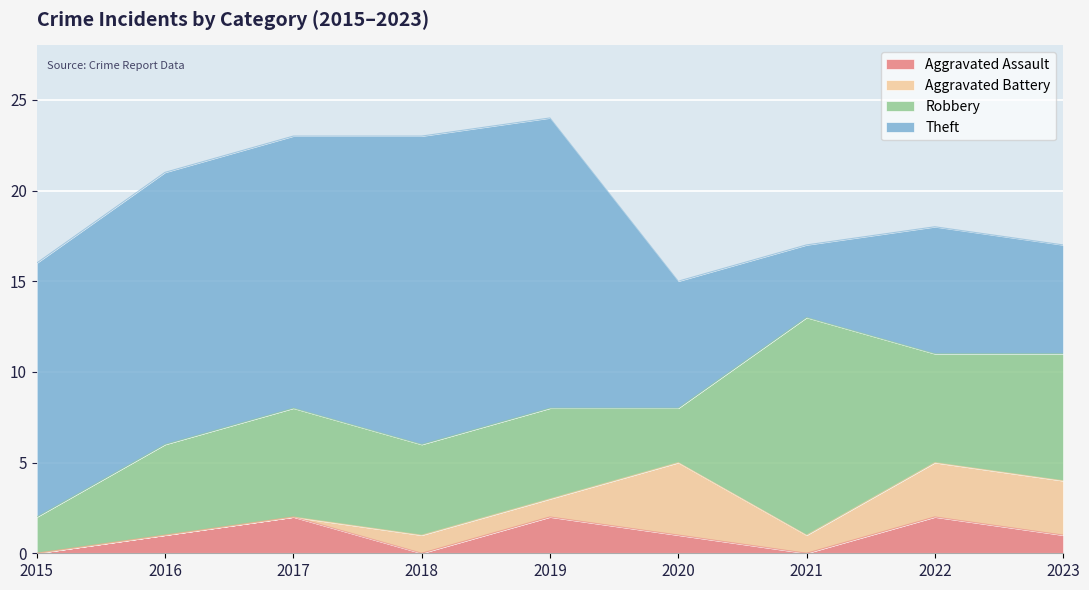

What are all the series names shown in the legend?

Aggravated Assault, Aggravated Battery, Robbery, Theft